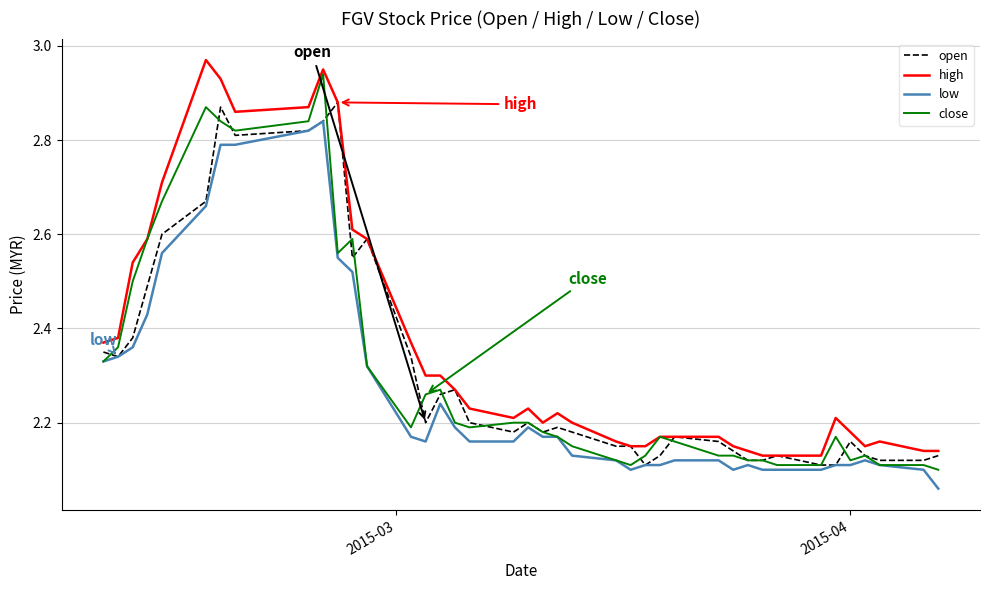

True or false: high and low cross at least once.

False